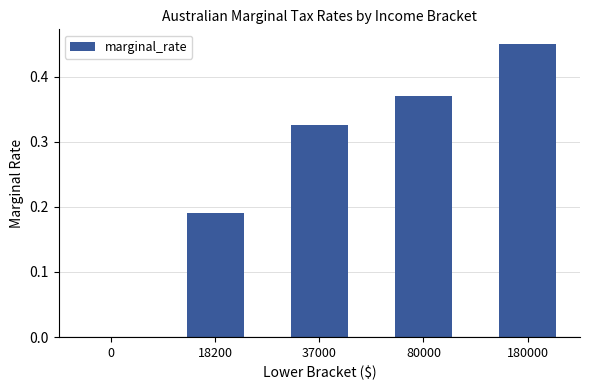

At which category does the chart reach its peak across all series?

180000